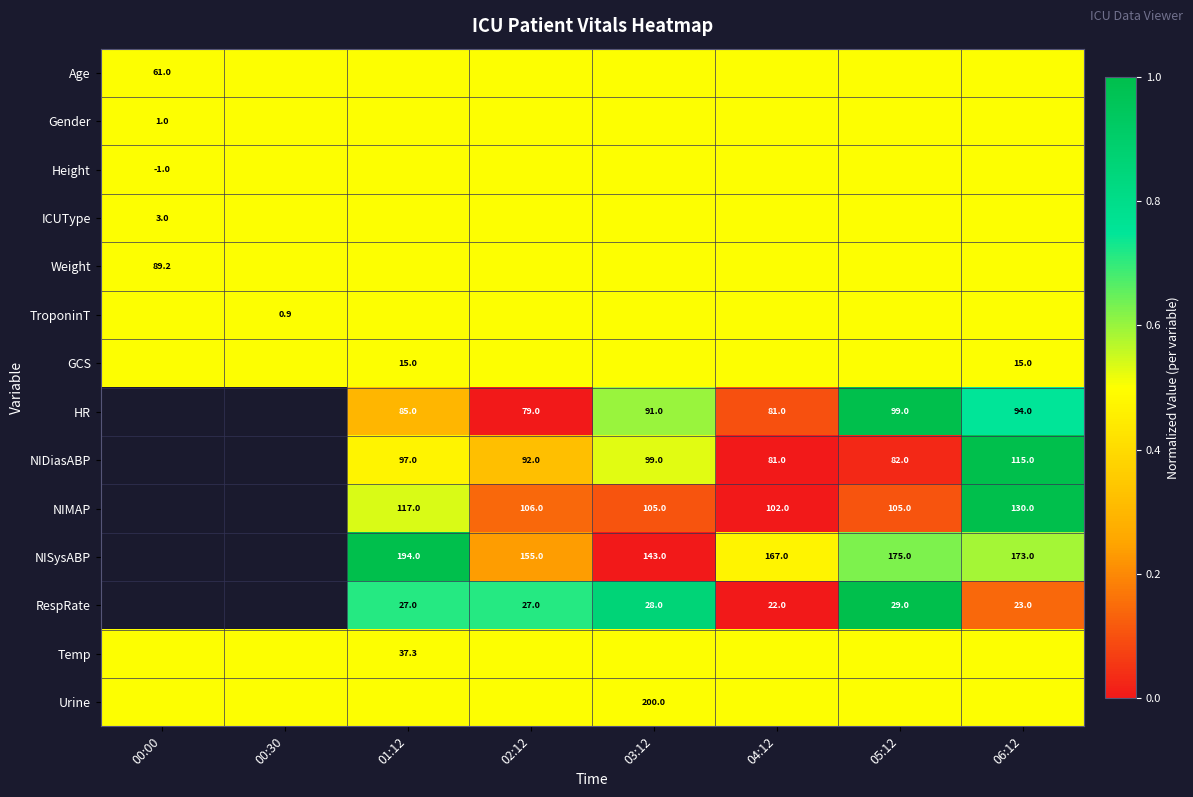

What is the spread (max minus min) of values at 04:12?

0.5